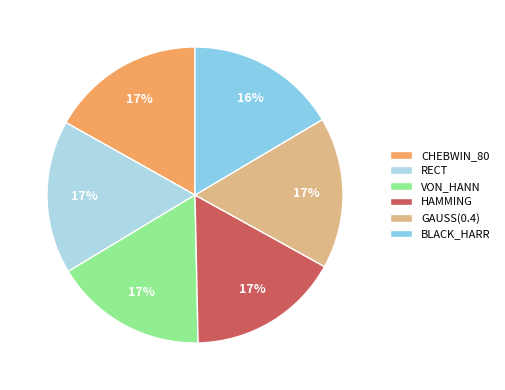

To the nearest percent, what portion does CHEBWIN_80 represent?

17%